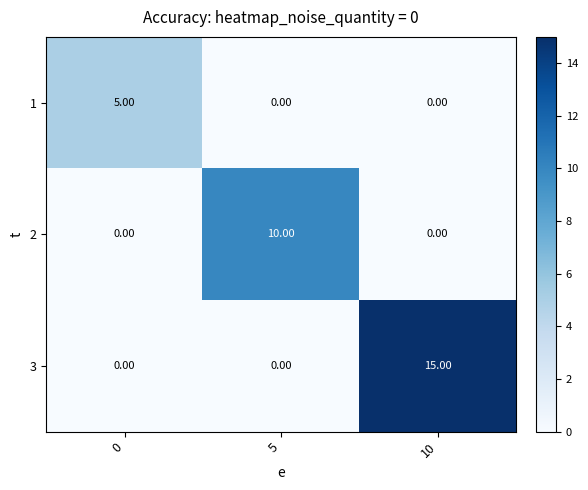

List the series in order of their peak value, lowest first.

1, 2, 3